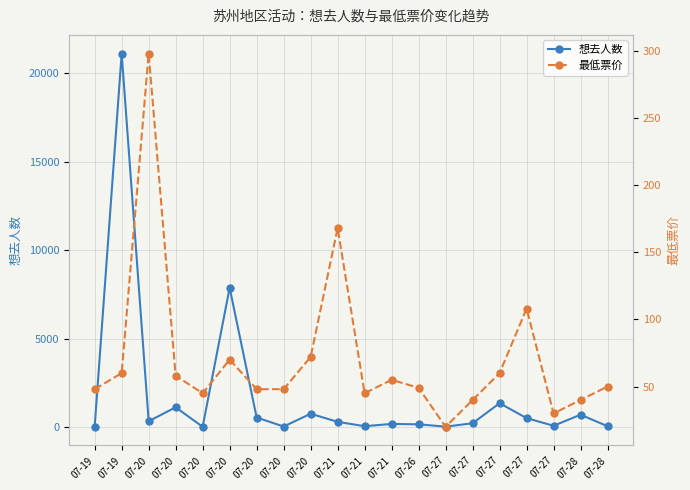

True or false: 想去人数 and 最低票价 cross at least once.

True